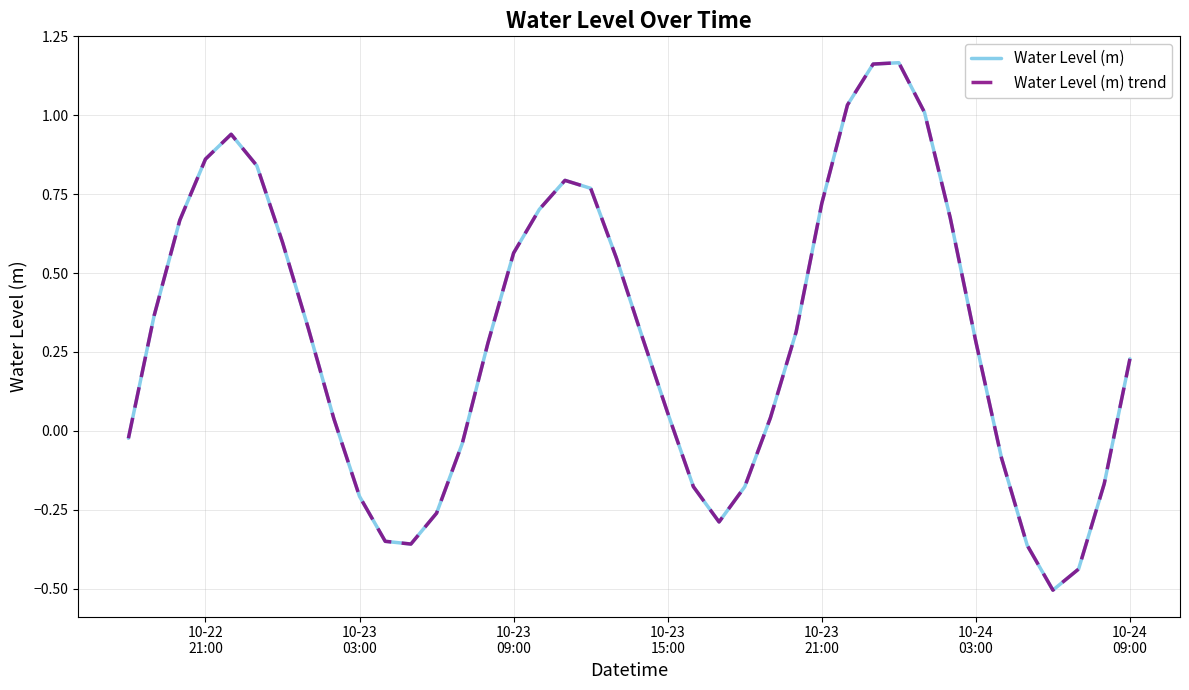

Does the chart display data point markers on the line(s)?

No